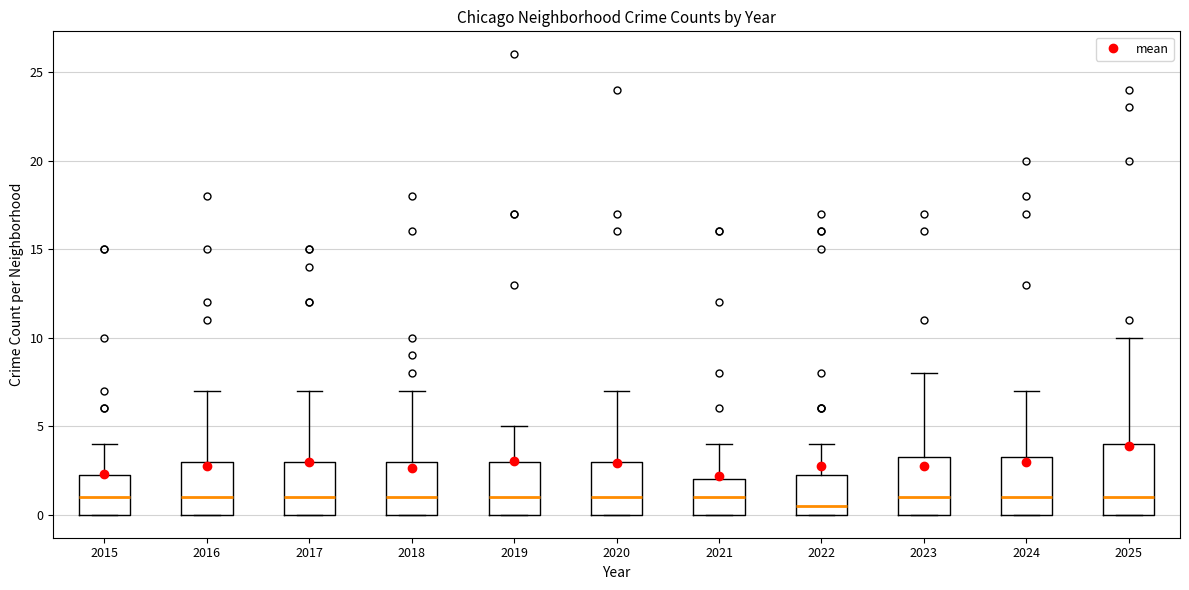

Where is the lower edge of the box at x = 2018 on the y-axis? The values are not printed on the chart, so give them approximately, as read against the axis.

0.0